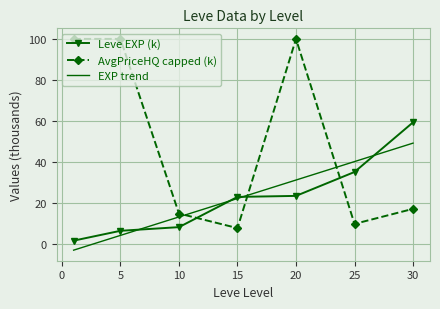

Which series ends up on top after the final intersection of AvgPriceHQ capped (k) and EXP trend?

EXP trend